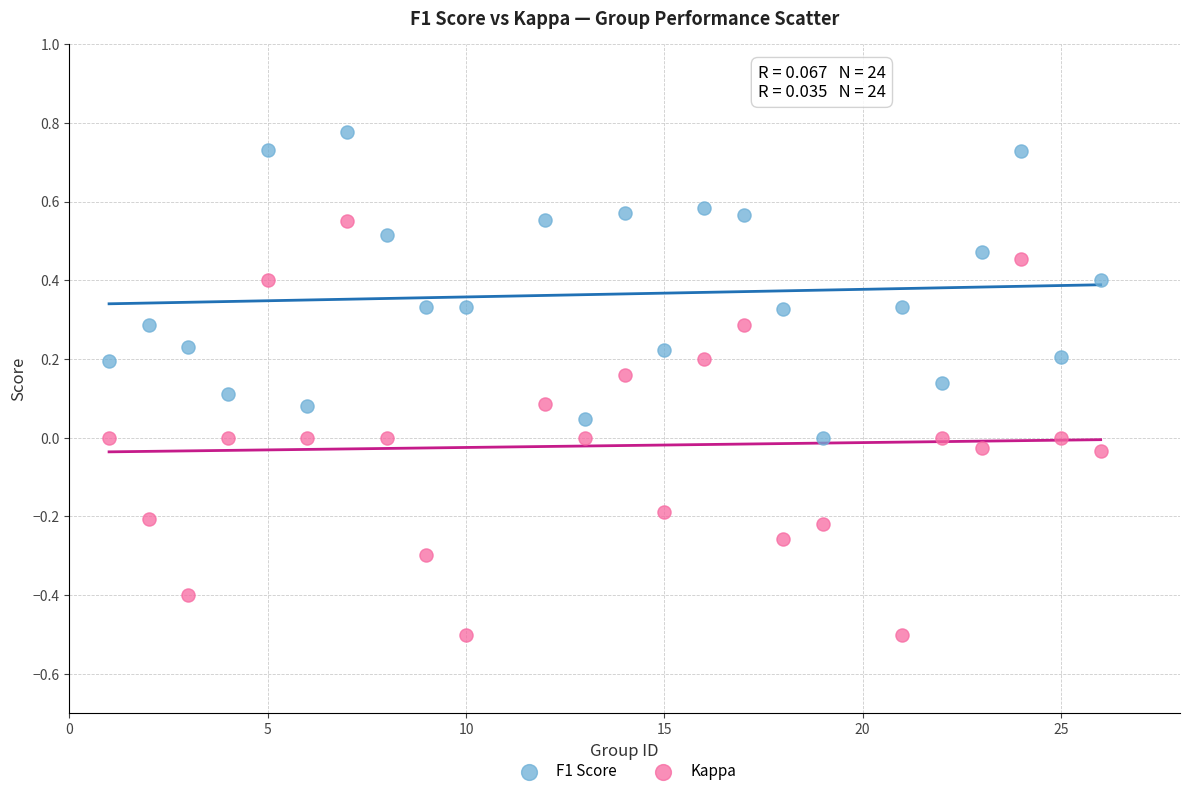

Across all data points, what is the range of X values (max minus min)?

25.0